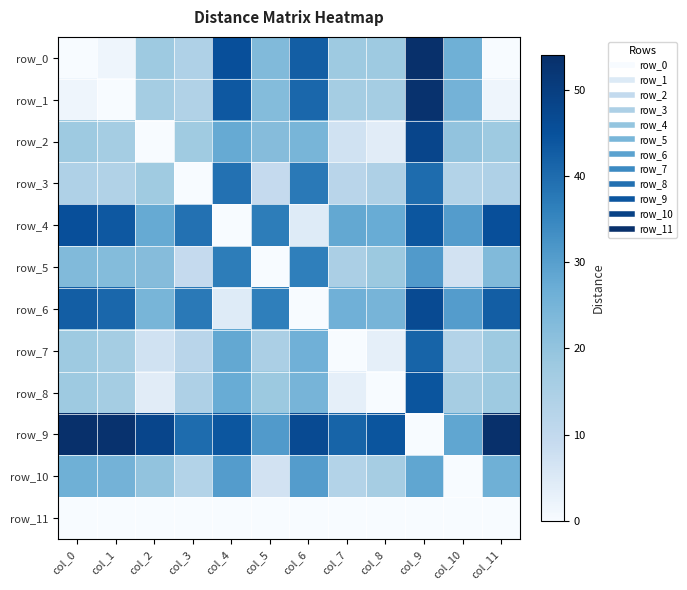

What is the difference between the second highest and second lowest values in the row_6 series?

37.9